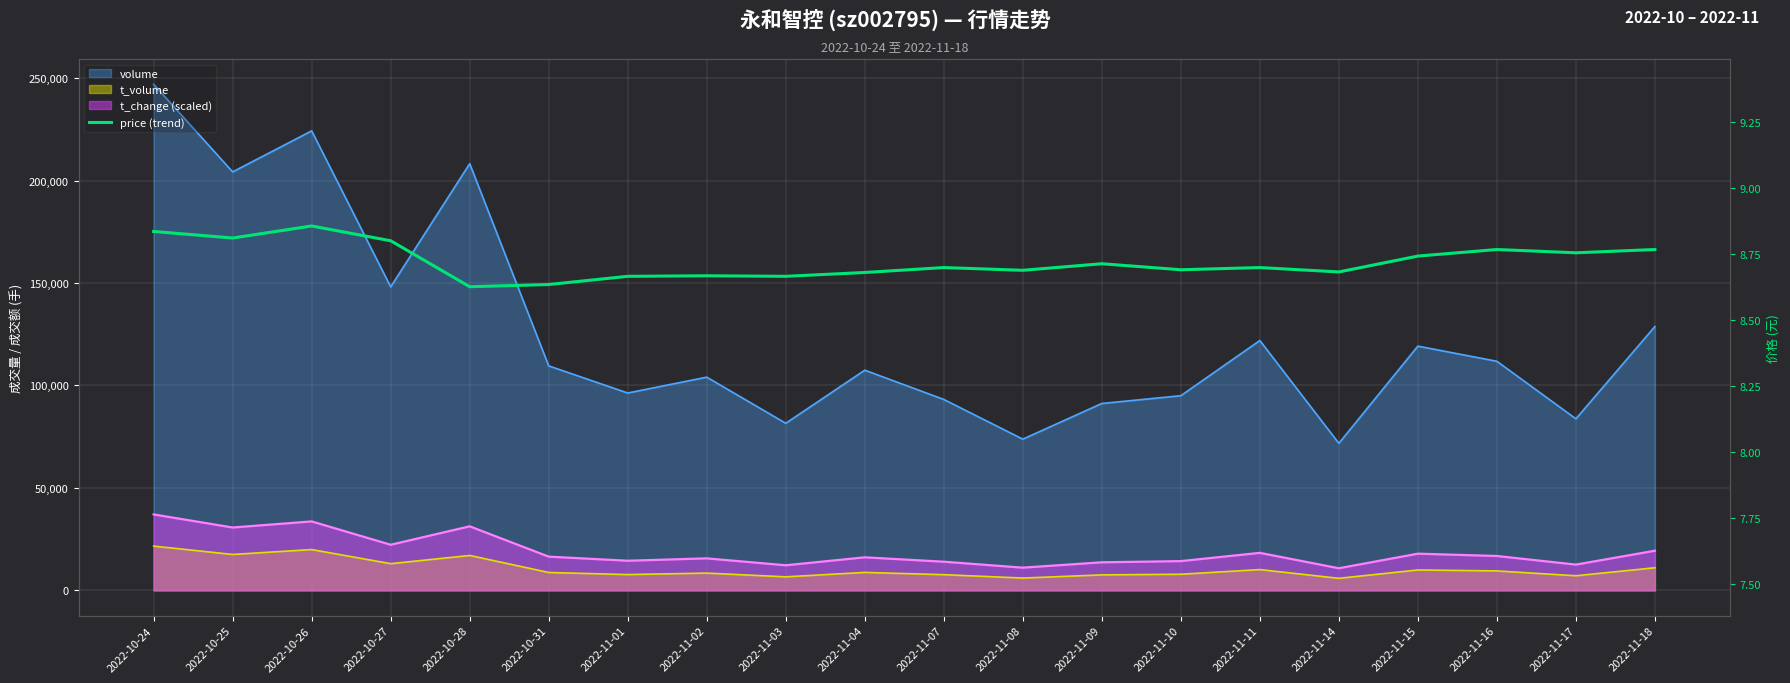

How many lines are shown in the chart?

1